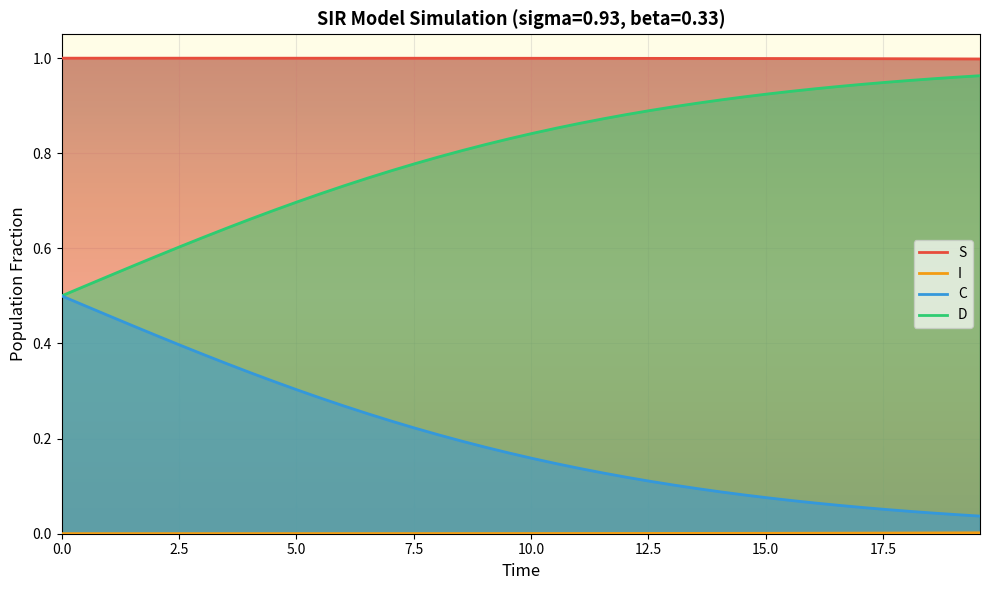

Which series has the largest total across all categories?

S